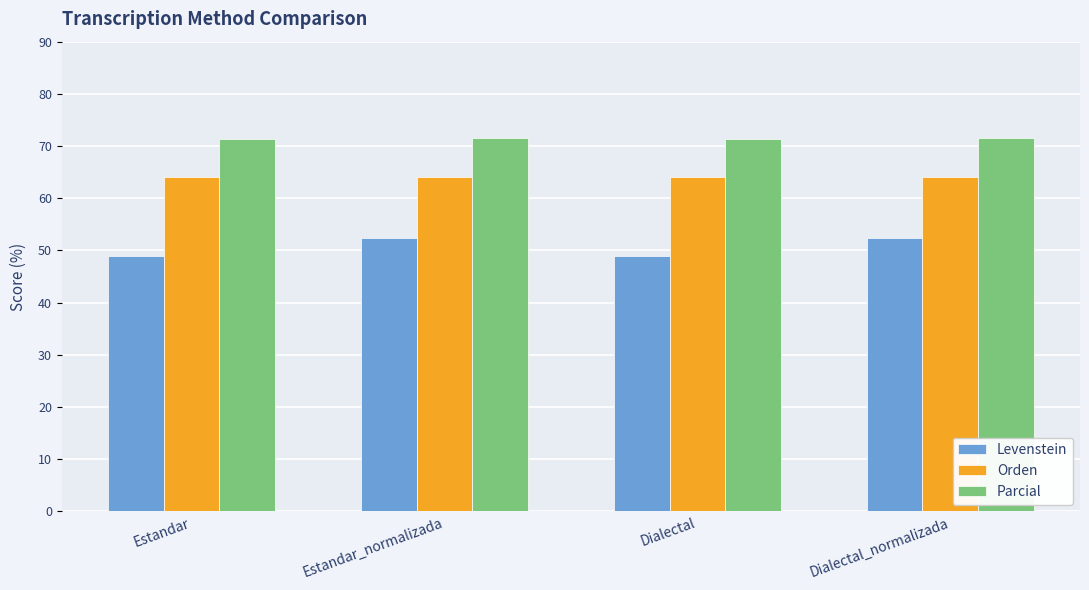

Which series has the largest range (max minus min)?

Levenstein